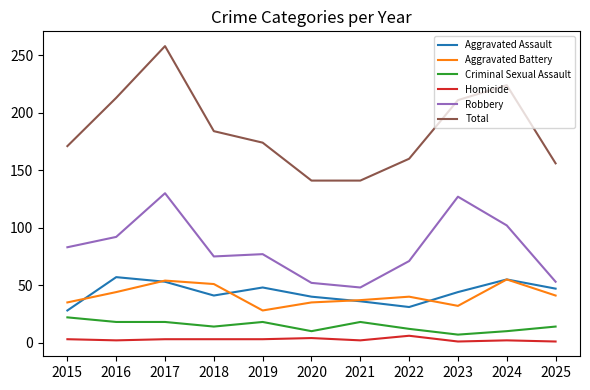

Is it true that Total equals 270 at 2015?

False